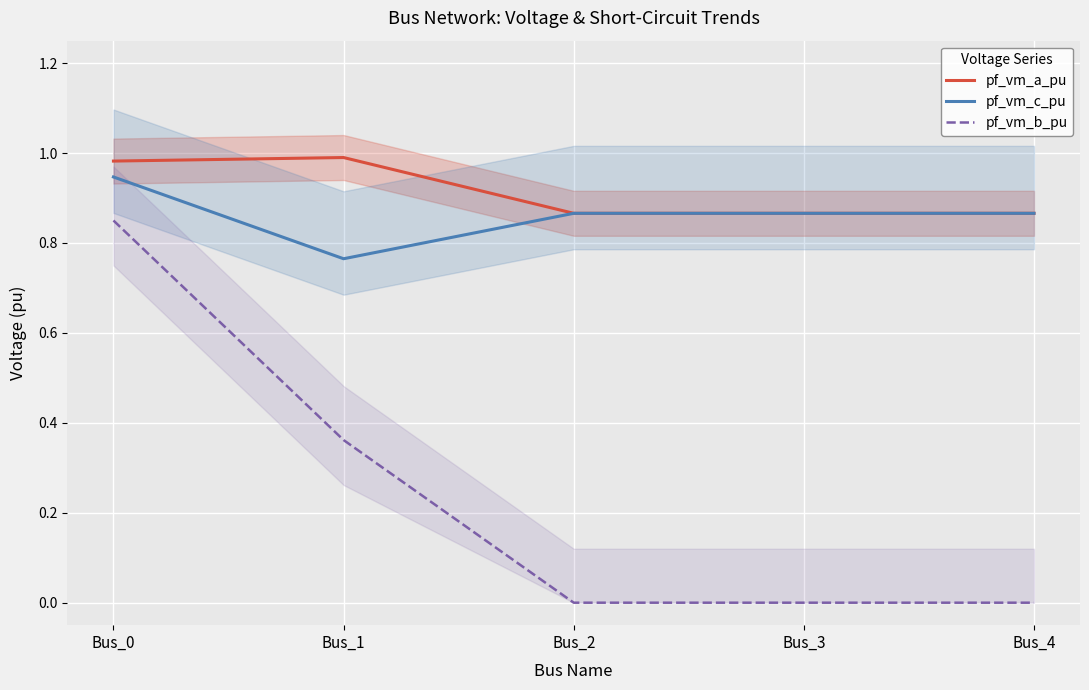

What is the difference between the highest and lowest values at Bus_2?

0.9